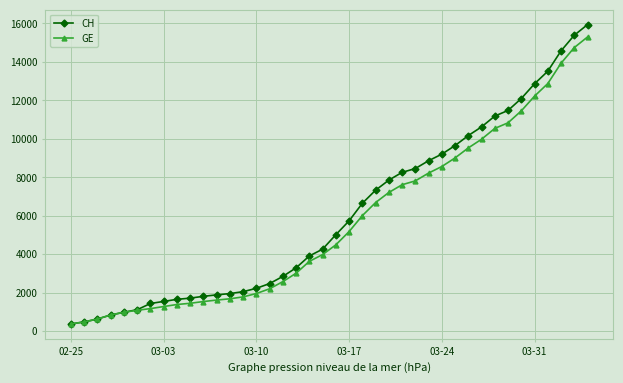

Which series has the largest range (max minus min)?

CH